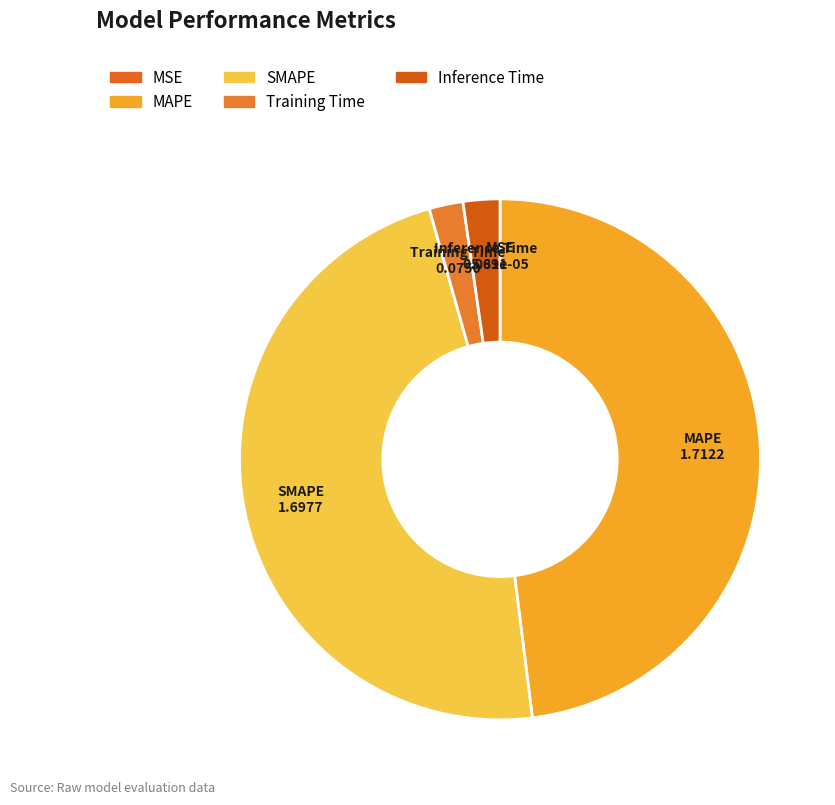

True or false: MAPE accounts for 48% of the total.

True